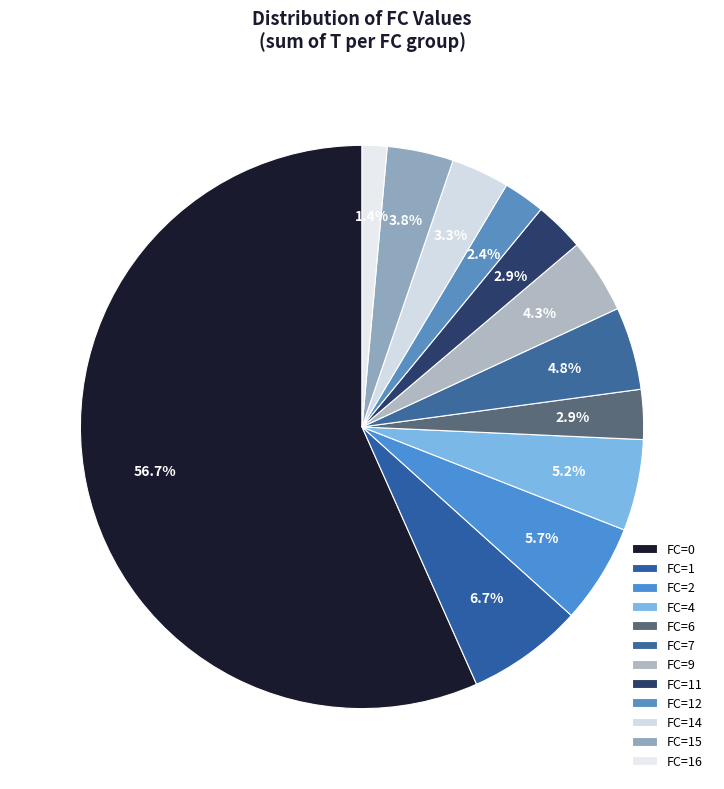

How many segments does this pie chart have?

12